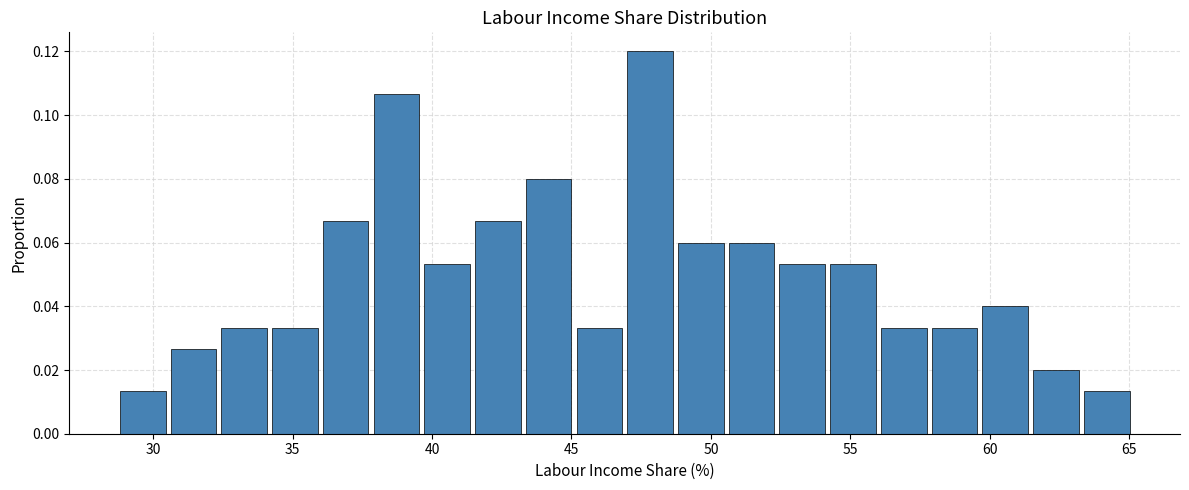

Read against the x-axis, roughly where is the centre of the tallest bar?

48.0